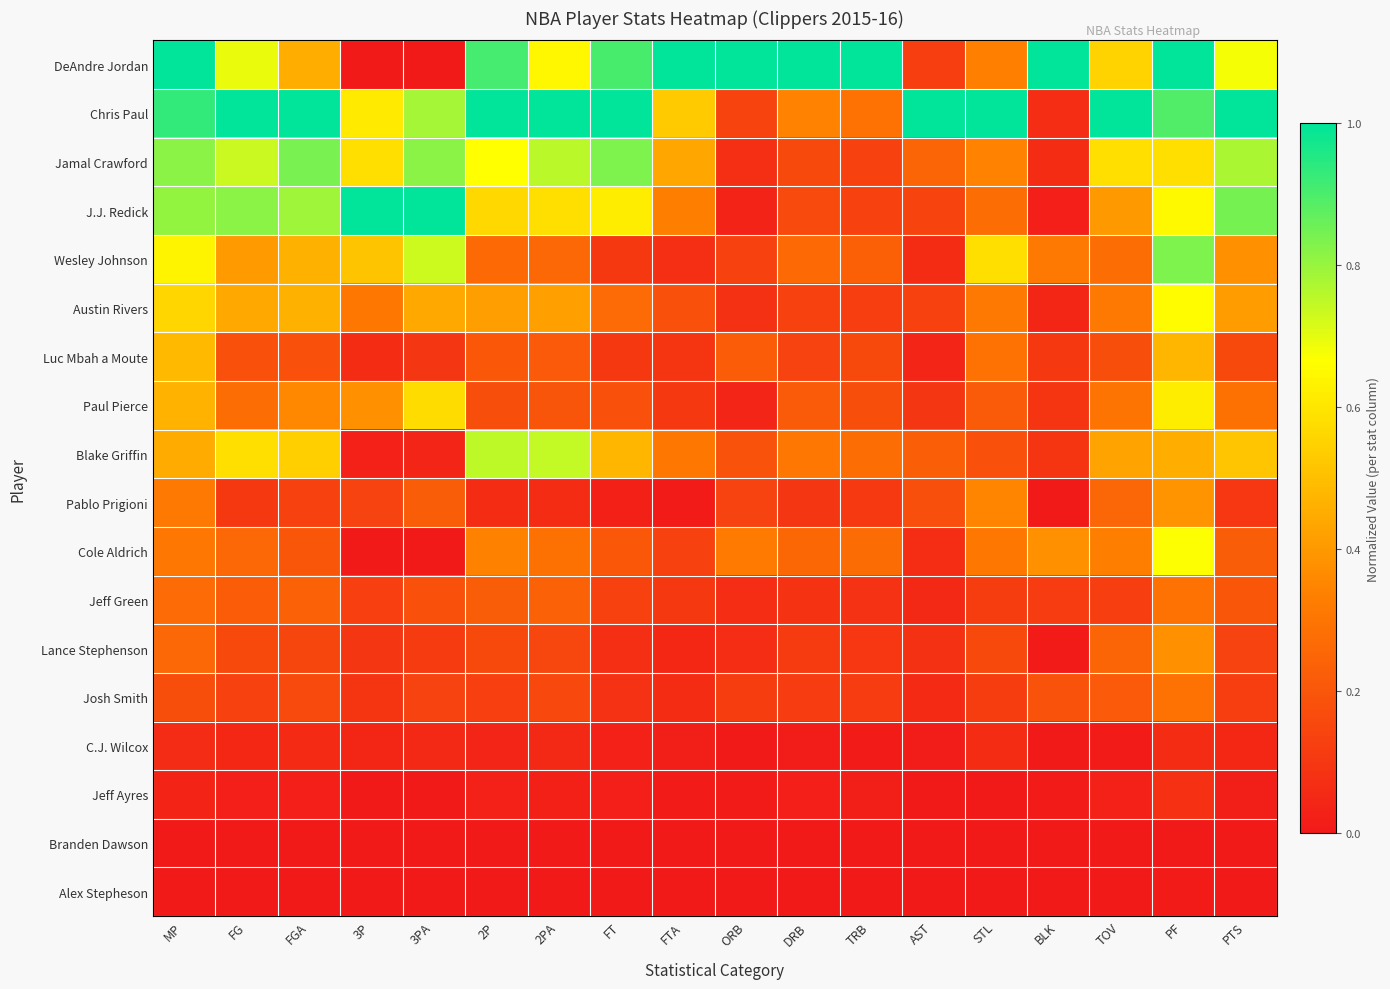

Which series has the widest spread of values?

DeAndre Jordan